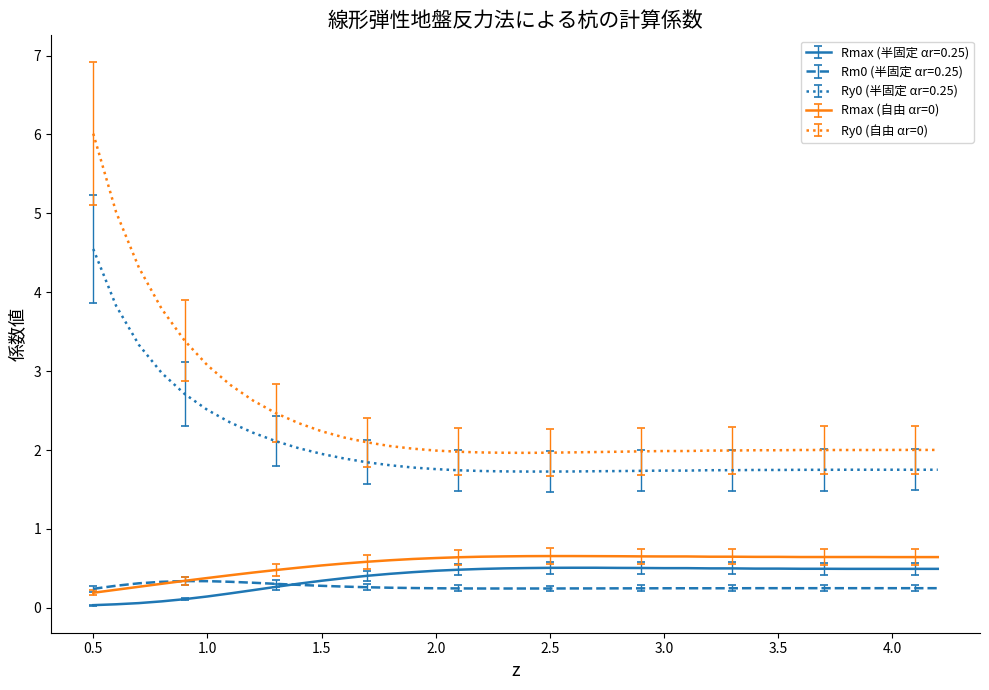

True or false: Ry0 (半固定 αr=0.25) and Rm0 (半固定 αr=0.25) cross at least once.

False